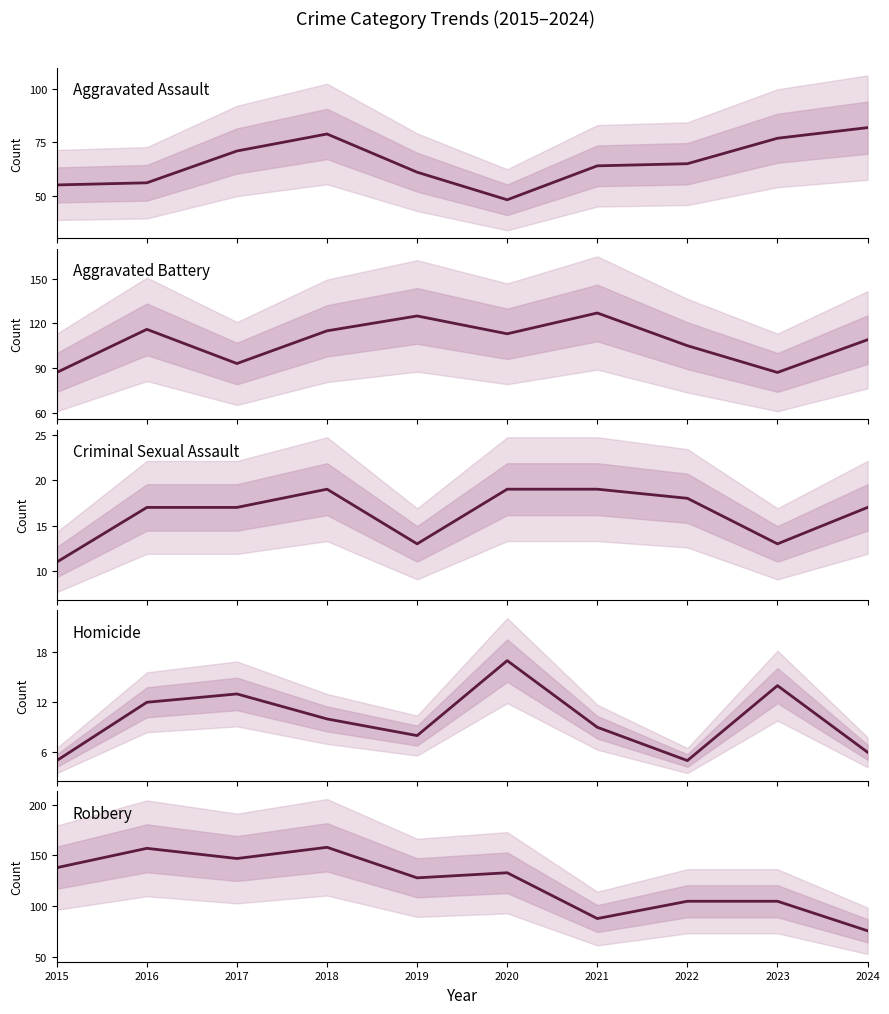

Does the chart have visible grid lines?

No